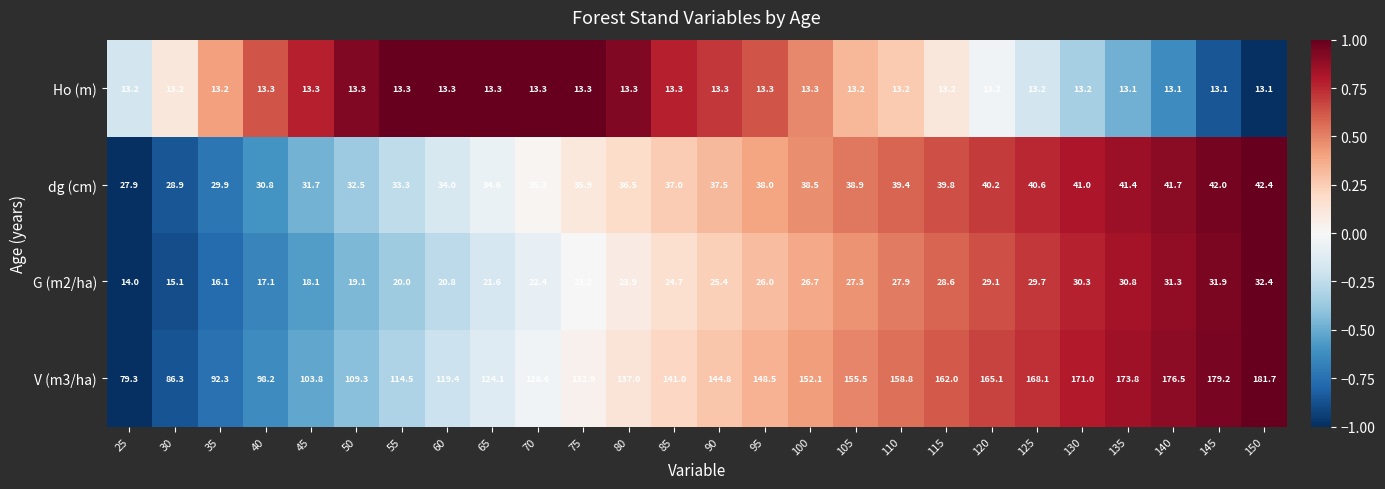

Which series has the largest total across all categories?

V (m3/ha)